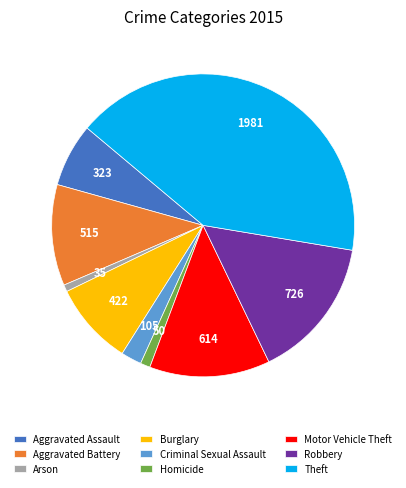

Do Arson and Robbery together represent more than half of the pie?

No